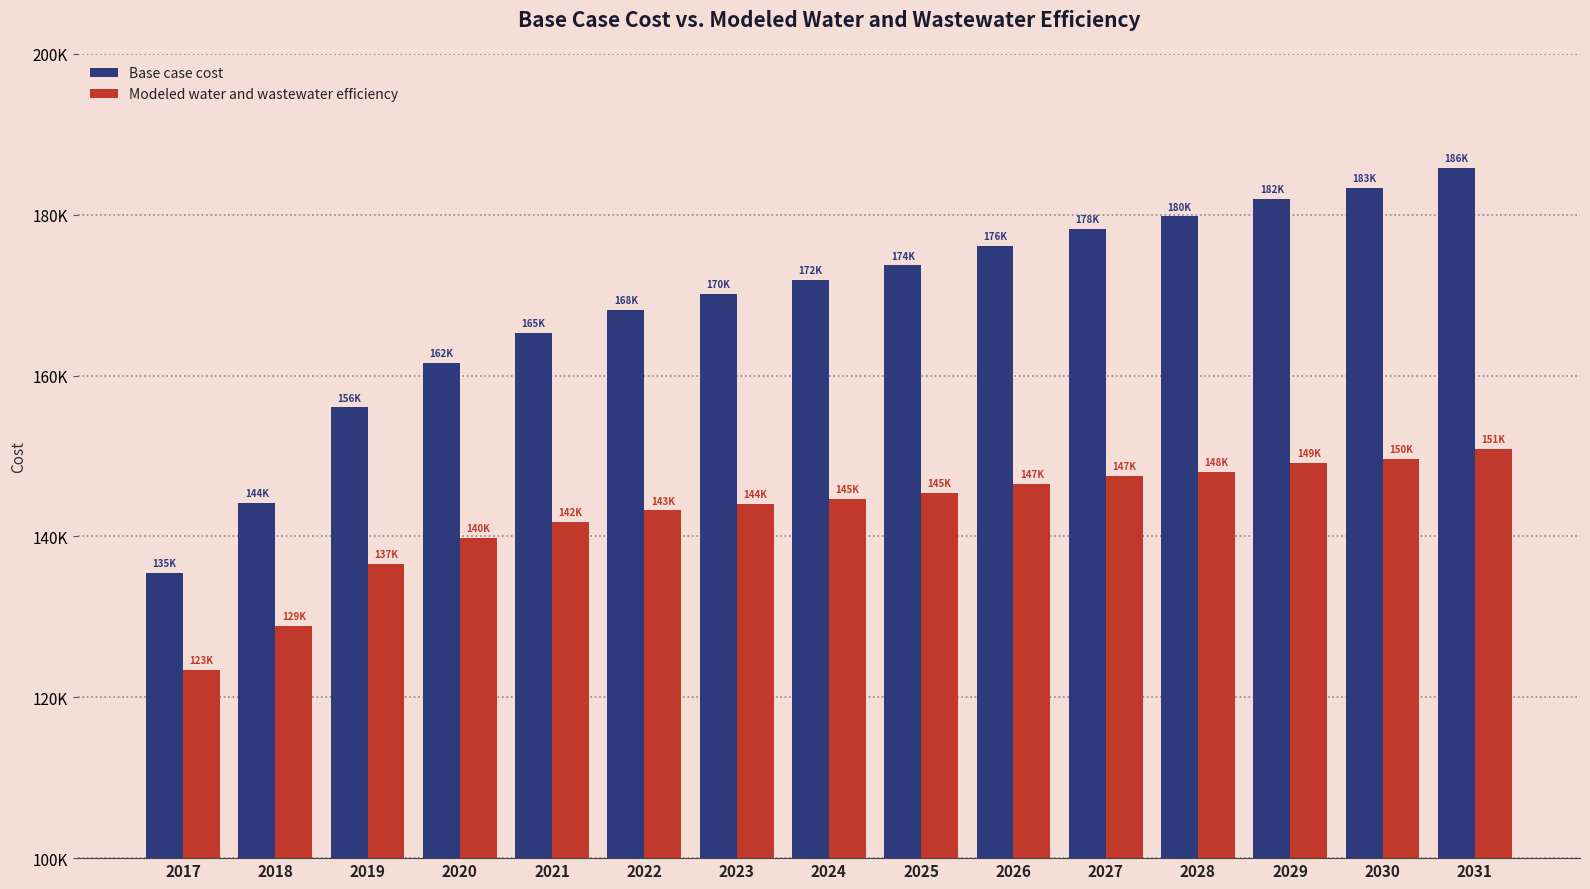

Which series has the widest spread of values?

Base case cost